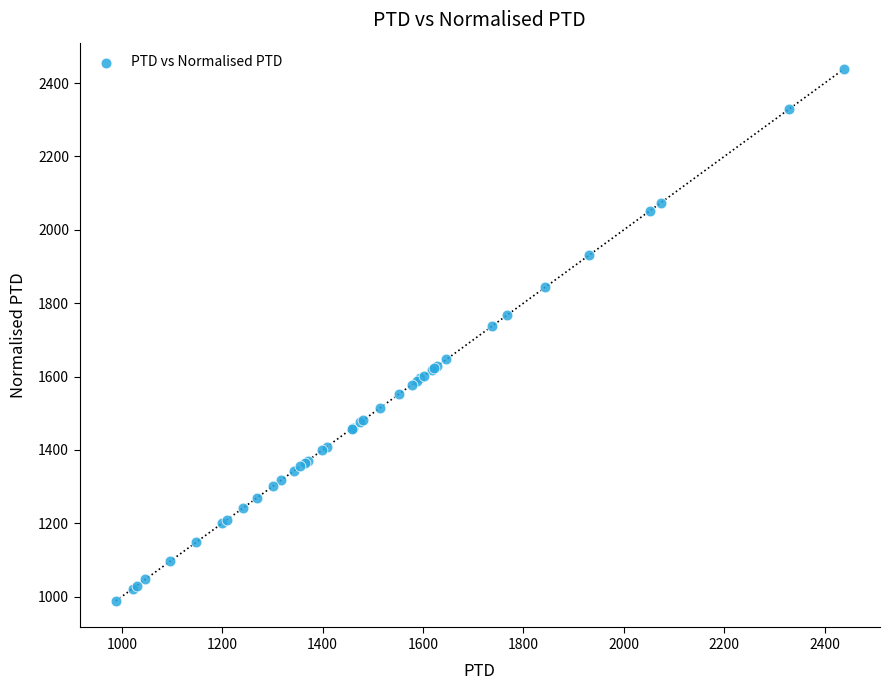

What Y value in the scatter plot is closest to 1712?

1736.9